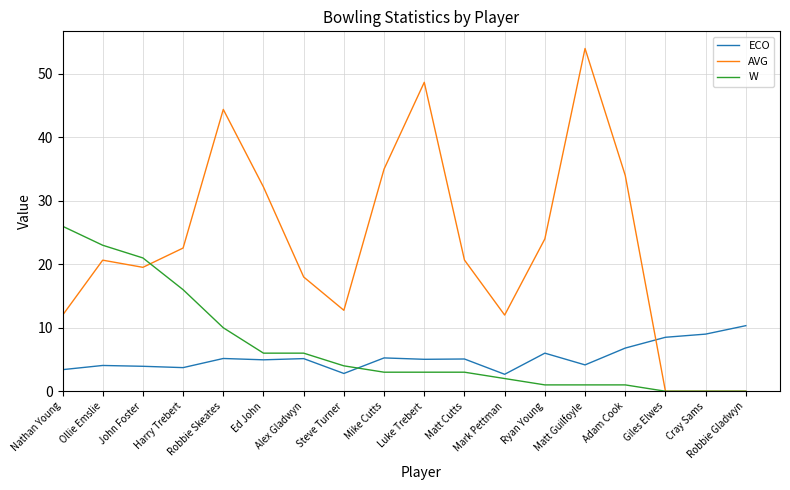

Where do AVG and ECO first cross each other?

Adam Cook and Giles Elwes